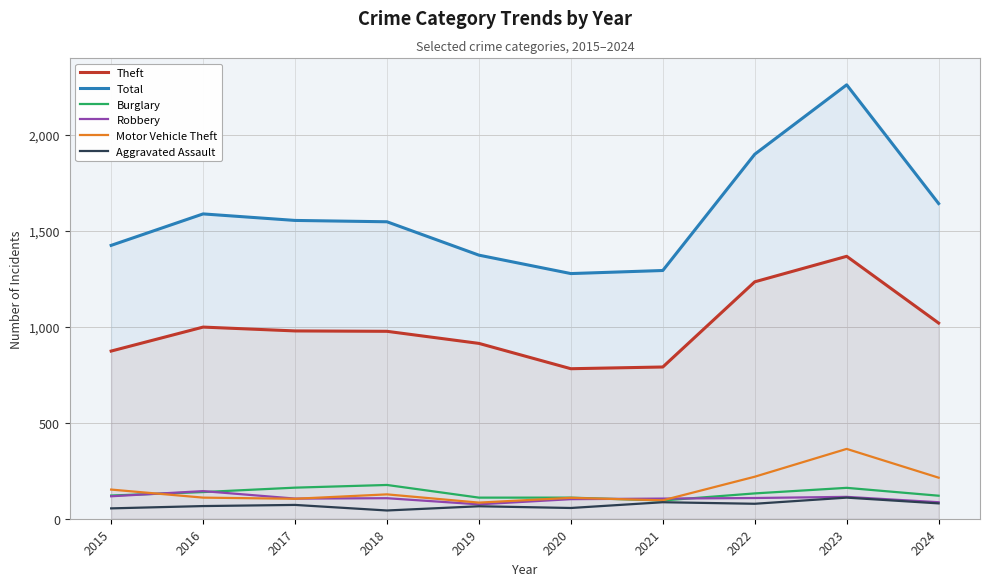

How many interior local valleys does the Theft series have?

1